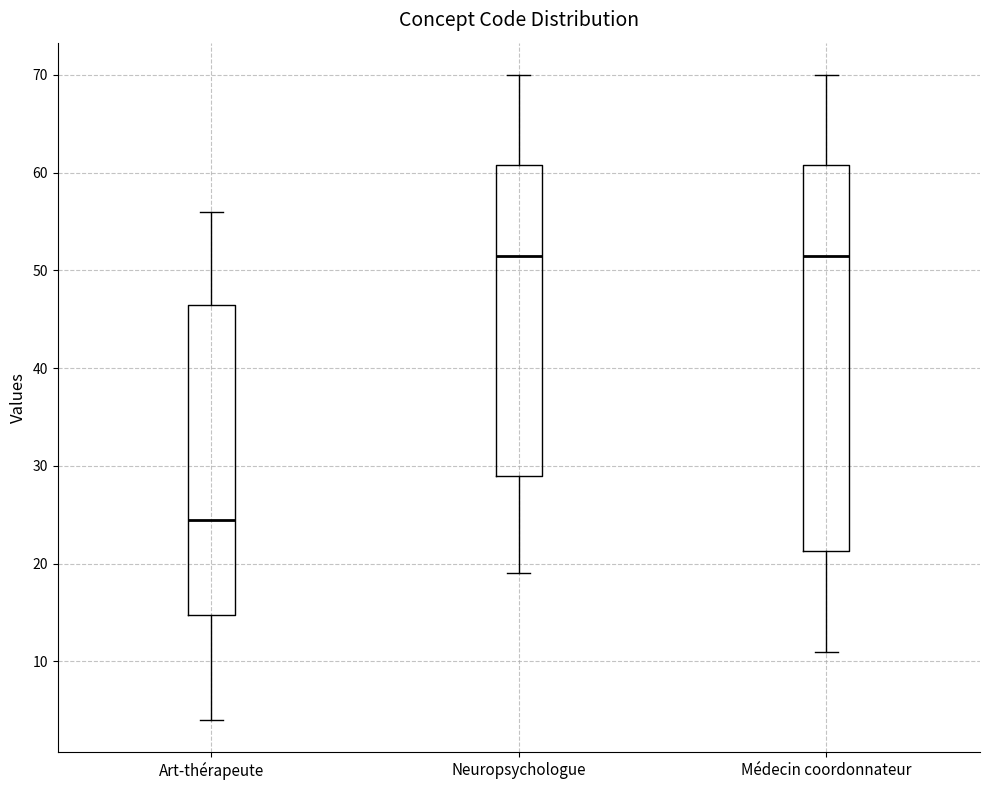

Reading left to right, read every box against the y-axis: the position of its median line, the range the box covers, and the ends of its whiskers. The values are not printed on the chart, so give them approximately, as read against the axis.

Art-thérapeute: median 25, box 15 to 47, whiskers 4 to 56
Neuropsychologue: median 52, box 29 to 61, whiskers 19 to 70
Médecin coordonnateur: median 52, box 21 to 61, whiskers 11 to 70